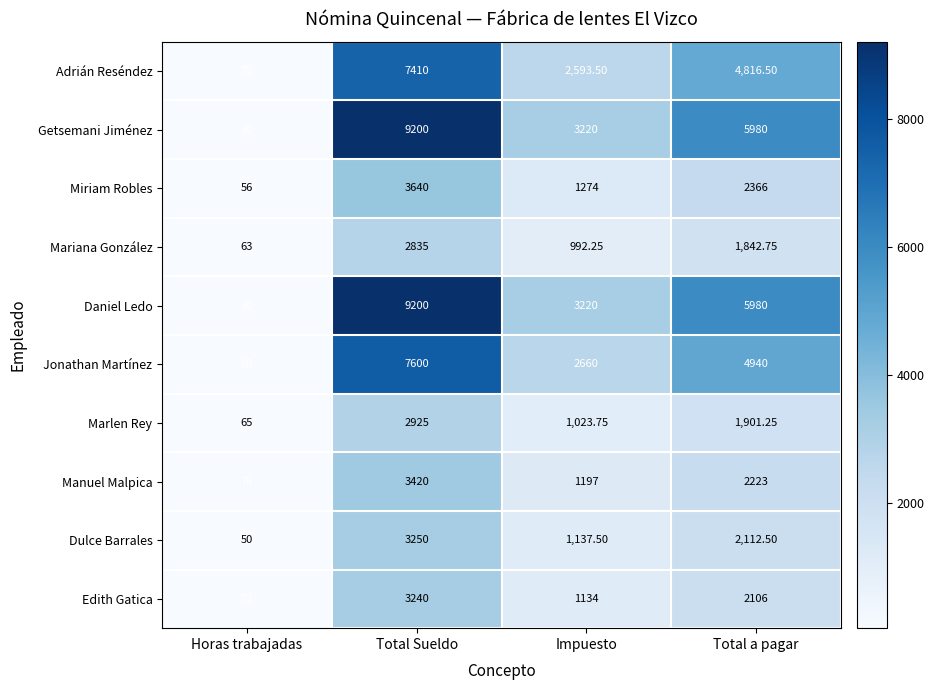

How many distinct data groups are displayed?

10